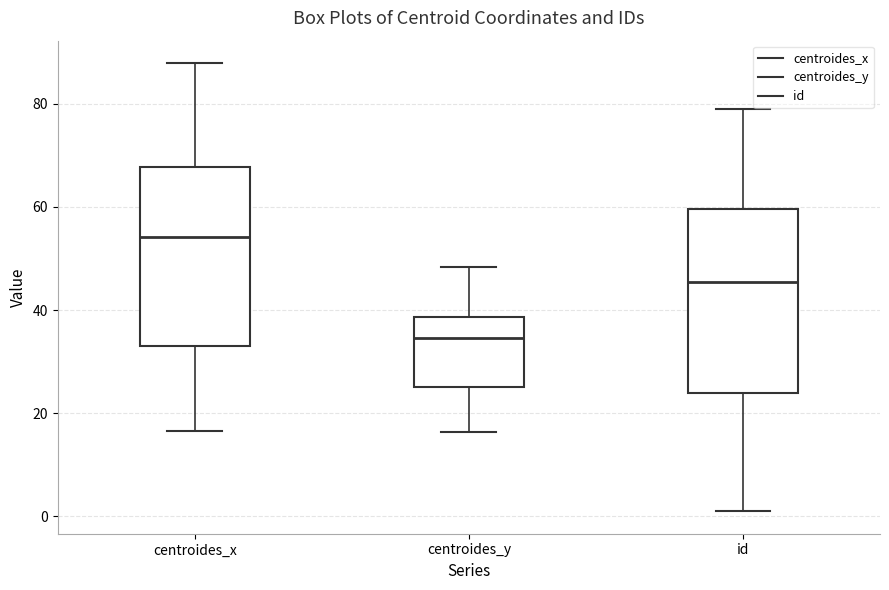

Reading left to right, read every box against the y-axis: the position of its median line, the range the box covers, and the ends of its whiskers. The values are not printed on the chart, so give them approximately, as read against the axis.

centroides_x: median 54, box 34 to 68, whiskers 16 to 88
centroides_y: median 34, box 26 to 38, whiskers 16 to 48
id: median 46, box 24 to 60, whiskers 2 to 80